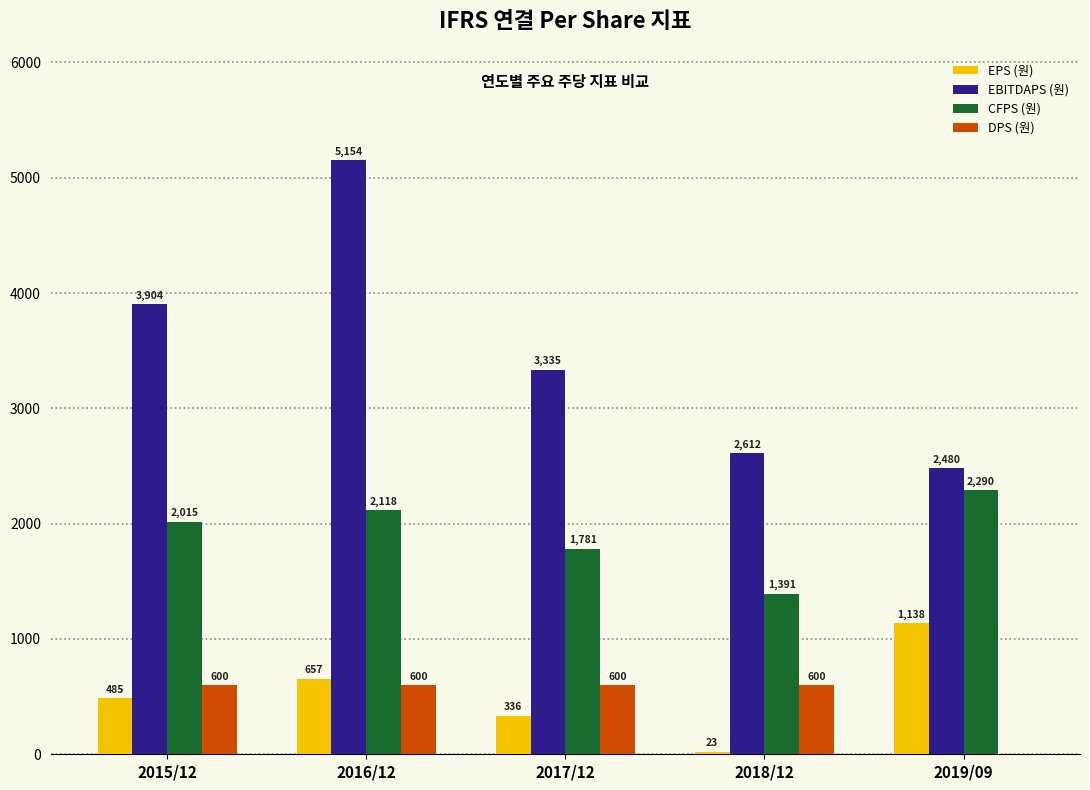

What is the spread (max minus min) of values at 2019/09?

2480